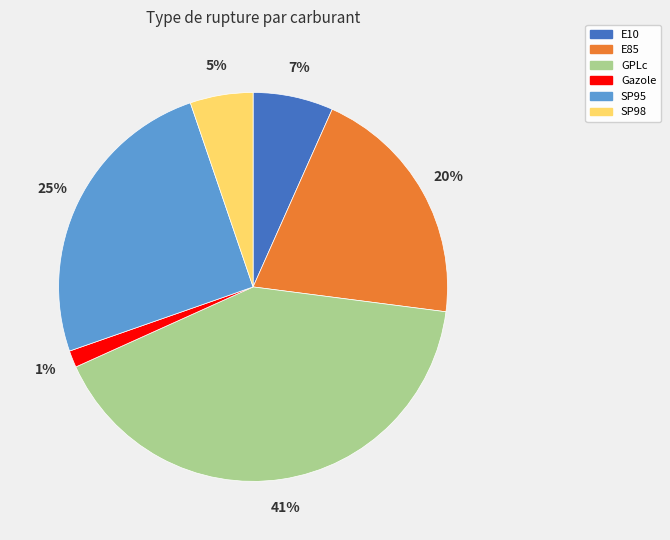

To the nearest percent, what is the combined percentage of SP95 and E10?

32%